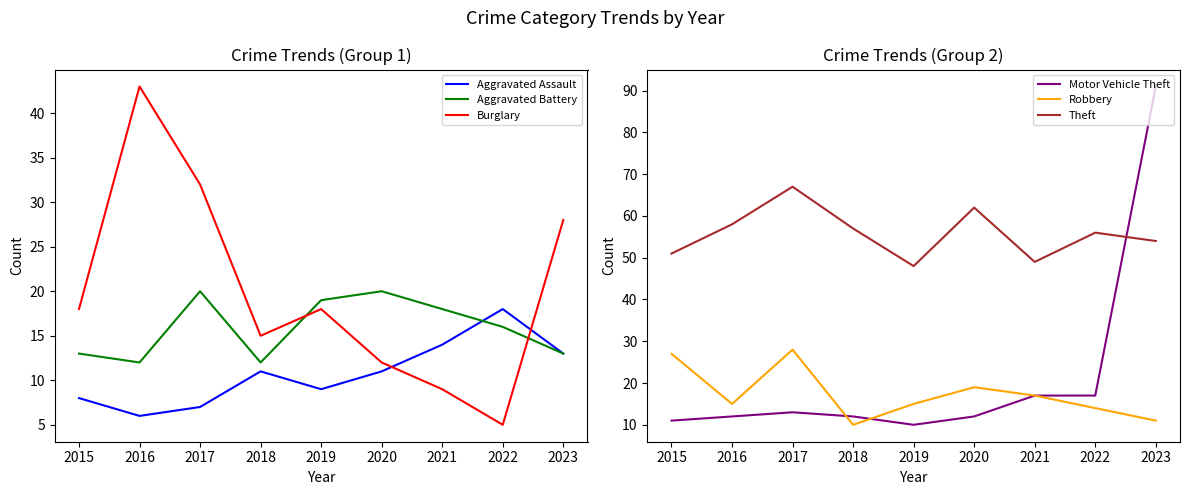

True or false: Aggravated Assault and Theft cross at least once.

False